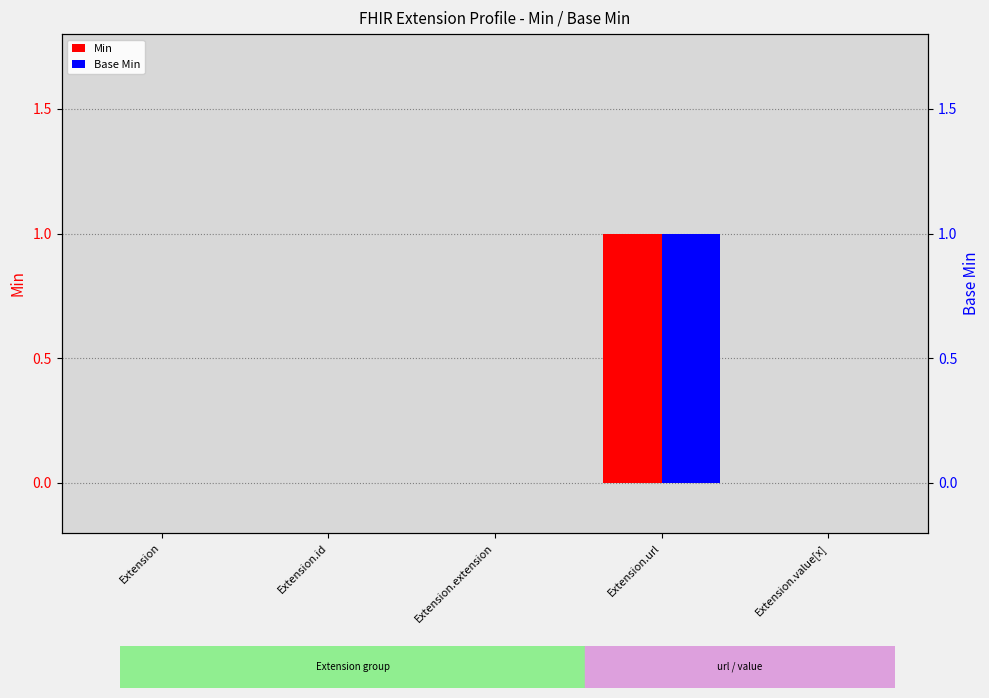

Which series has the largest total across all categories?

Min